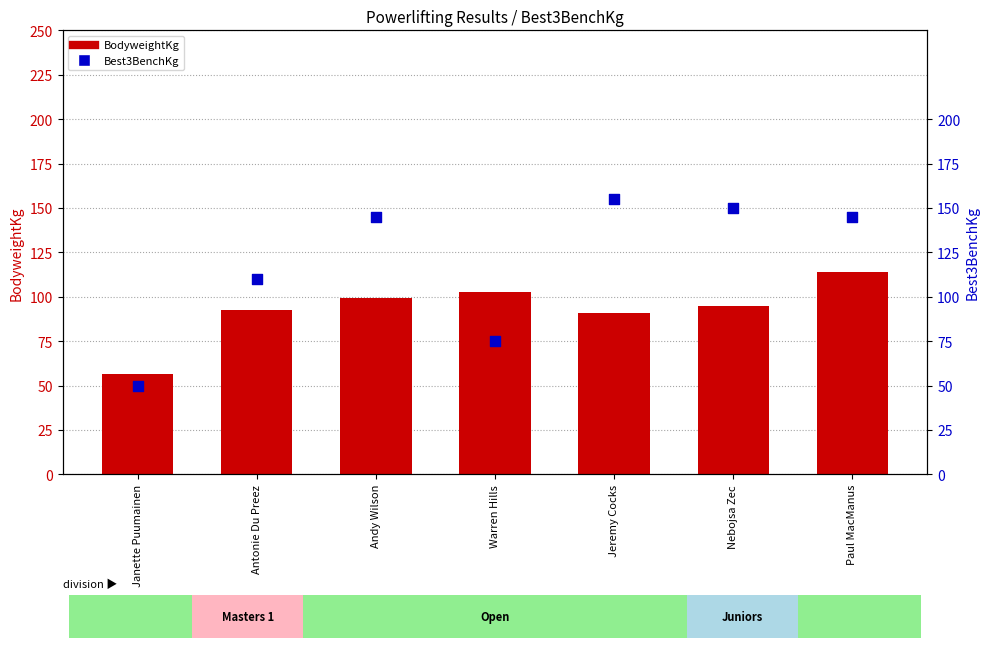

Is the value of Best3BenchKg at Andy Wilson greater than the value of BodyweightKg at Paul MacManus?

Yes